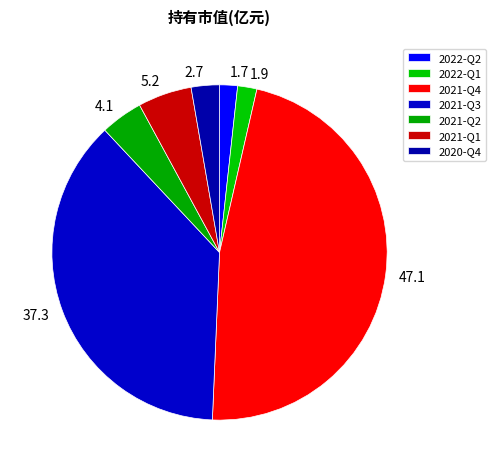

The 2021-Q1 slice represents 5% of the pie. True or false?

True